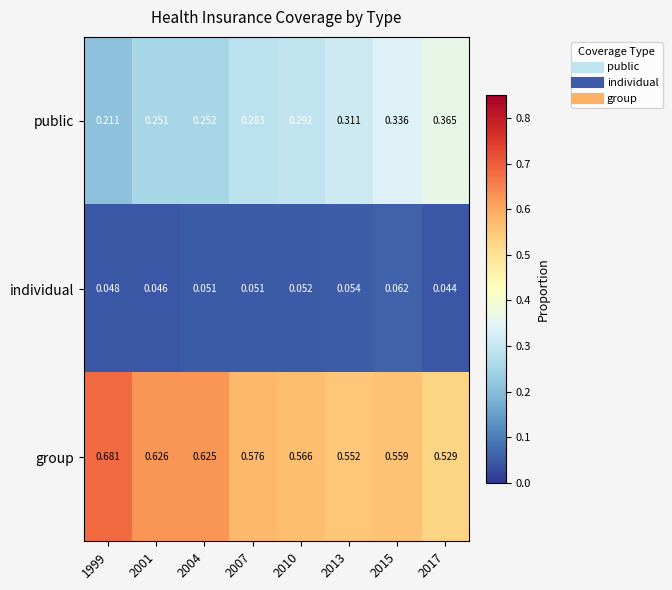

At 2017, list the series in order from largest to smallest.

group, public, individual